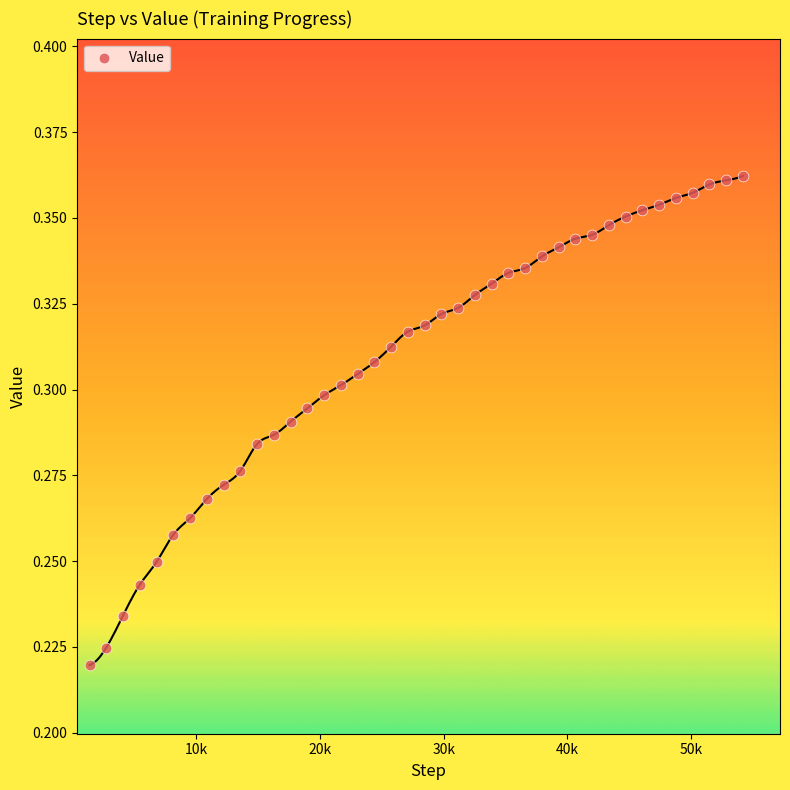

What is the range of X values (max minus min)?

52845.0